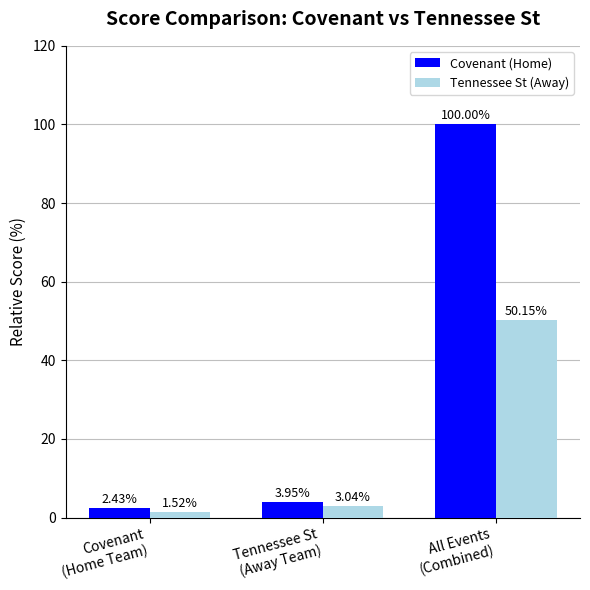

Which series has the largest range (max minus min)?

Covenant (Home)